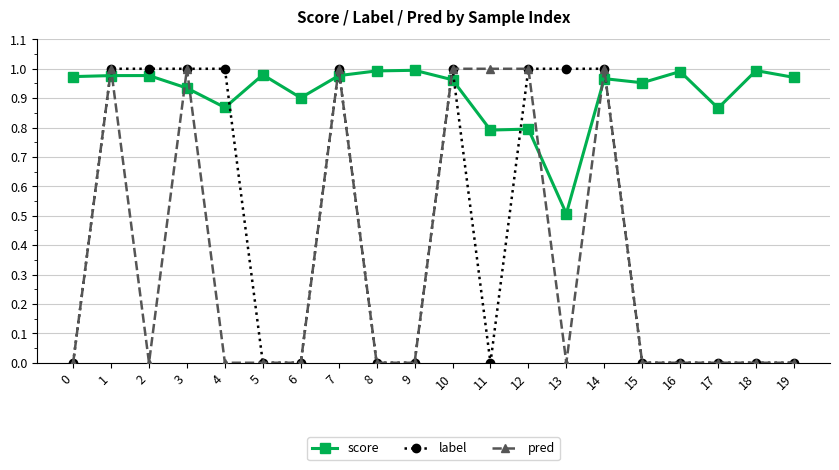

True or false: score and label cross at least once.

True